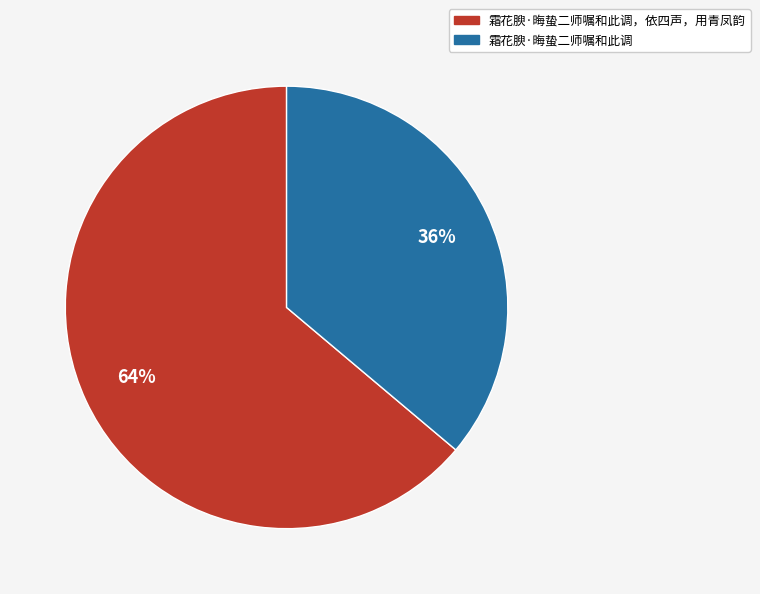

Which slice is the largest?

霜花腴·晦蛰二师嘱和此调，依四声，用青凤韵